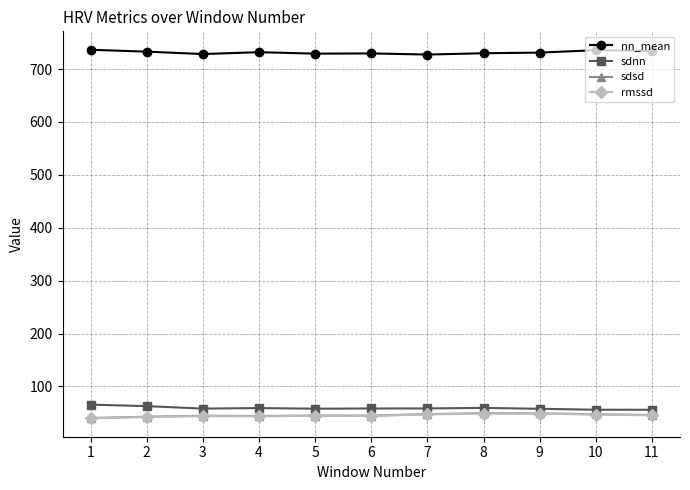

Count the number of data series in this chart.

4